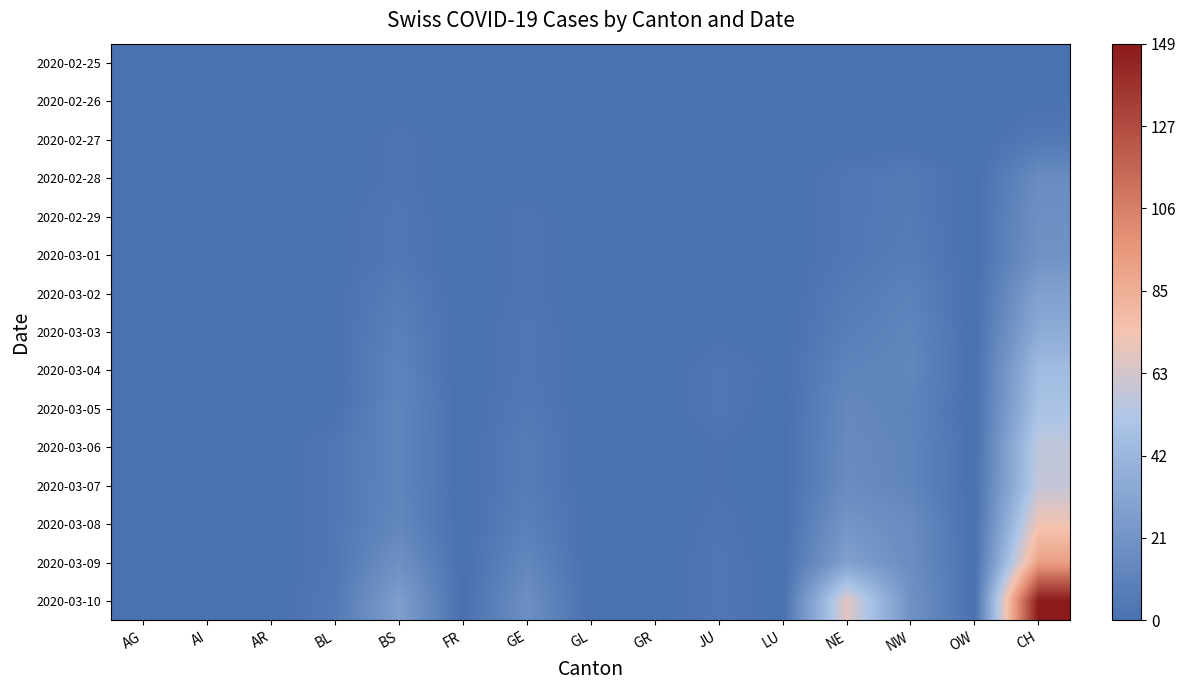

At GE, list the series in order from largest to smallest.

2020-03-10, 2020-03-09, 2020-03-08, 2020-03-06, 2020-03-07, 2020-03-05, 2020-03-03, 2020-03-04, 2020-02-29, 2020-03-01, 2020-03-02, 2020-02-25, 2020-02-26, 2020-02-27, 2020-02-28